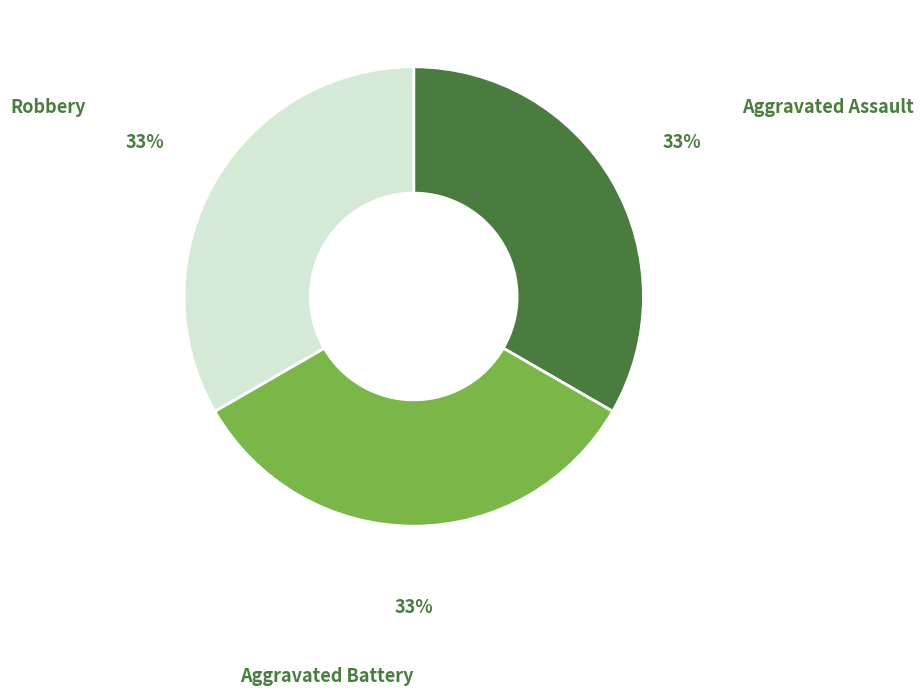

The Aggravated Battery slice represents 33% of the pie. True or false?

True